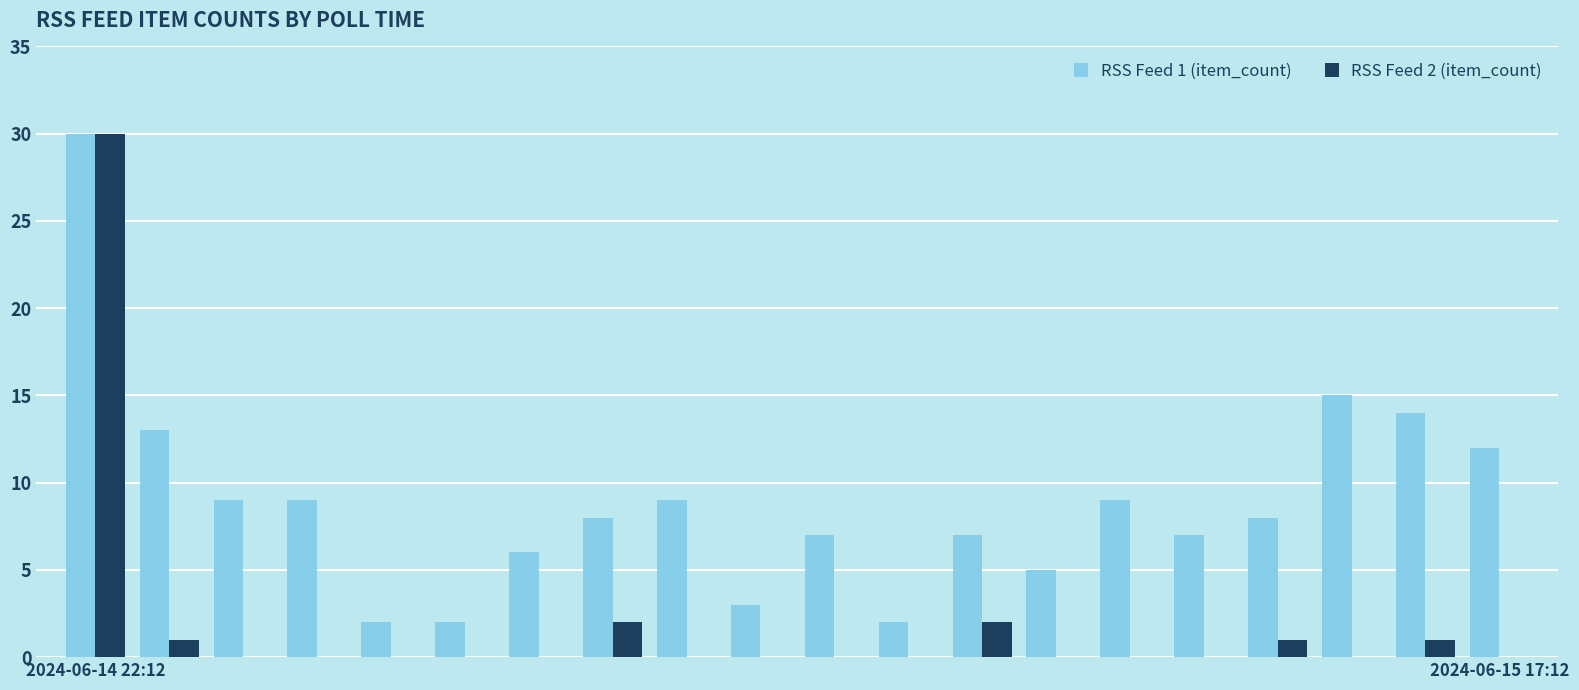

What is the highest value of the RSS Feed 1 (item_count) series?

30